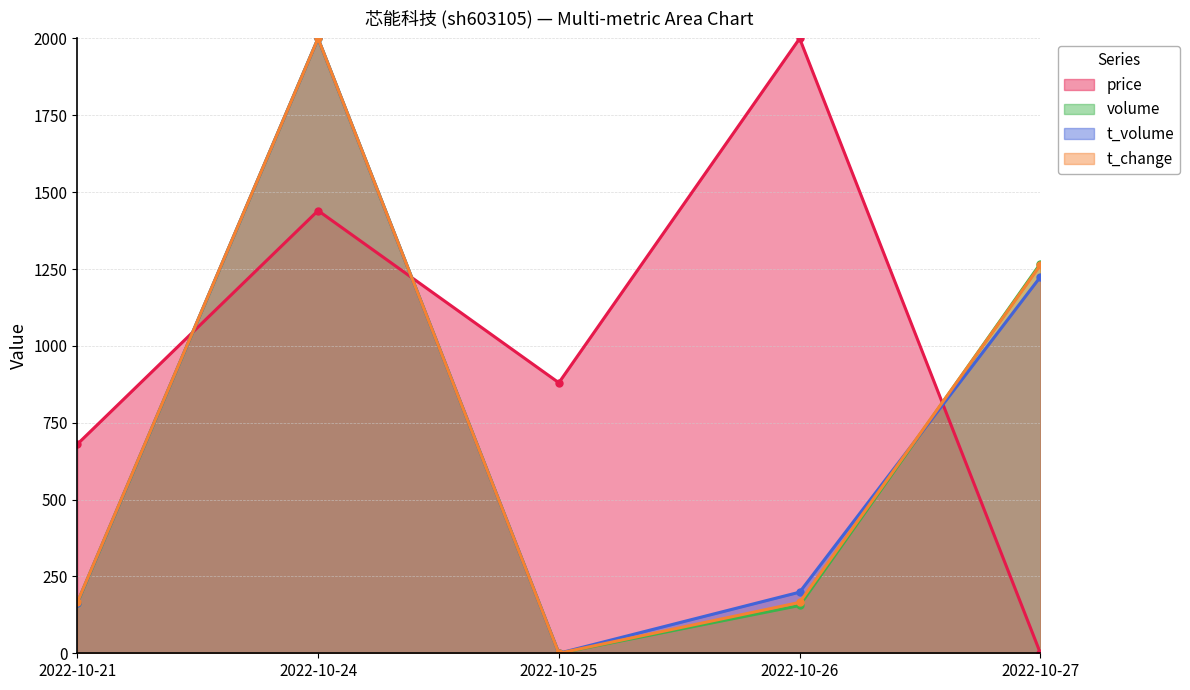

Reading left to right, extract all data points from this chart.

price: 680.0	1440.0	880.0	2000.0	0.0
volume: 162.9	2000.0	0.0	155.5	1267.8
t_volume: 164.6	2000.0	0.0	198.8	1224.6
t_change: 165.4	2000.0	0.0	165.4	1263.2